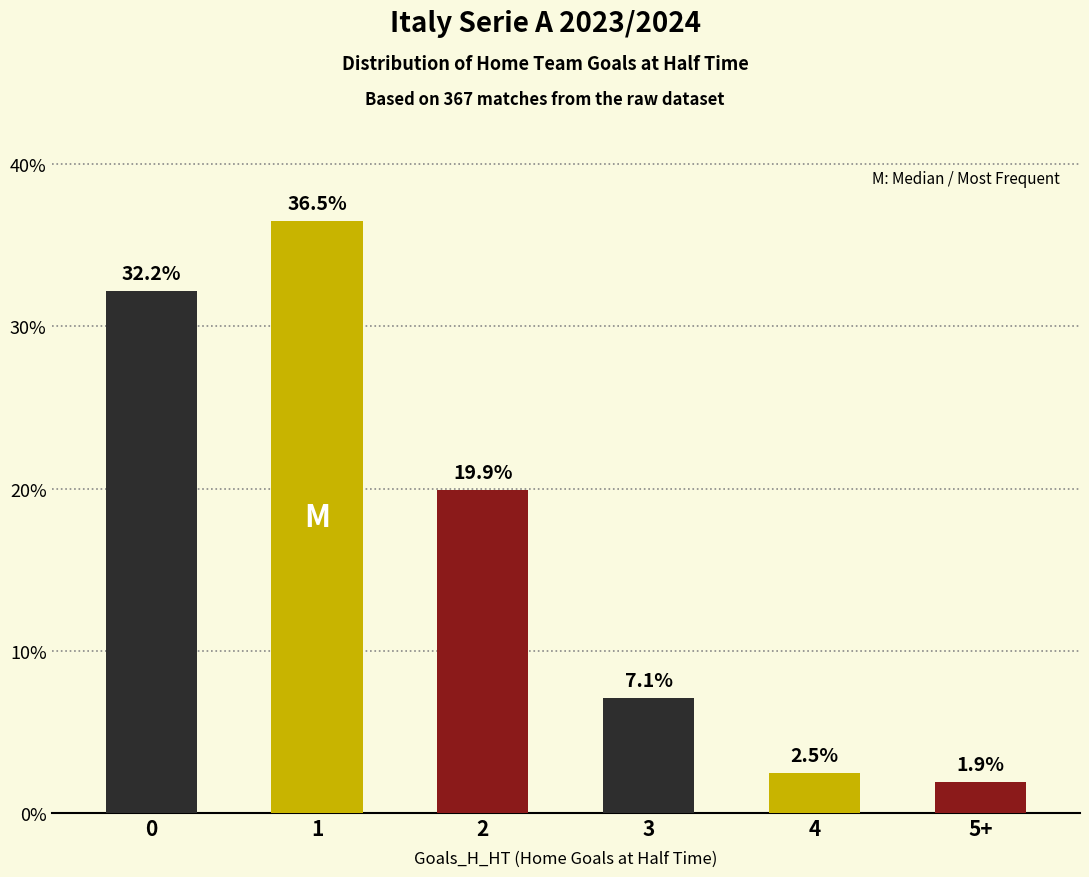

What is the difference between the values at 1 and 5+?

34.6